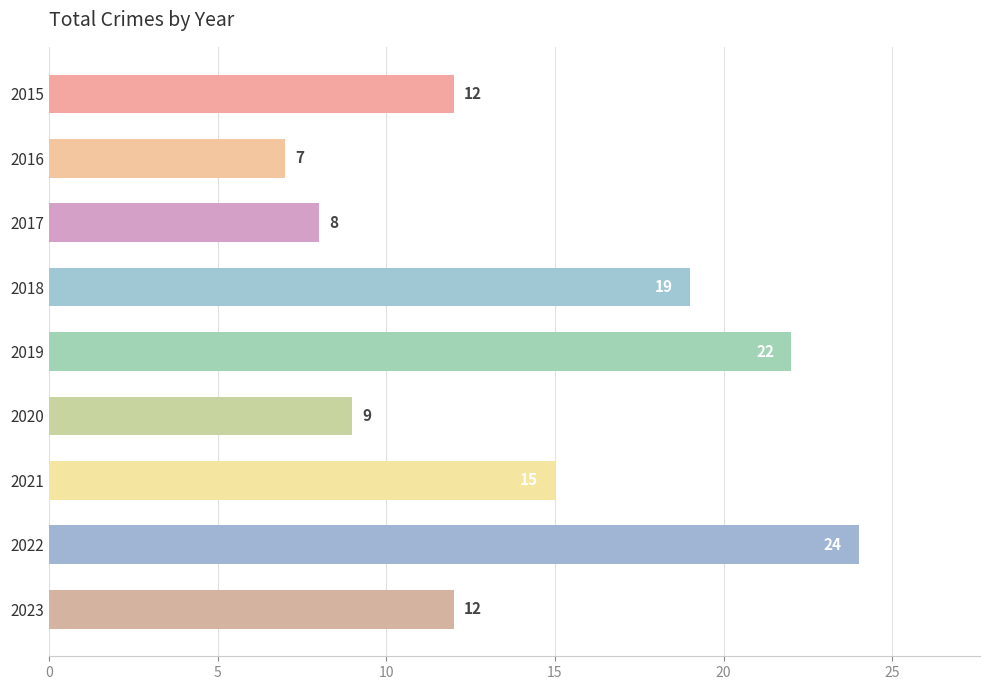

What is the ratio of the value at 2020 to the value at 2017?

1.1